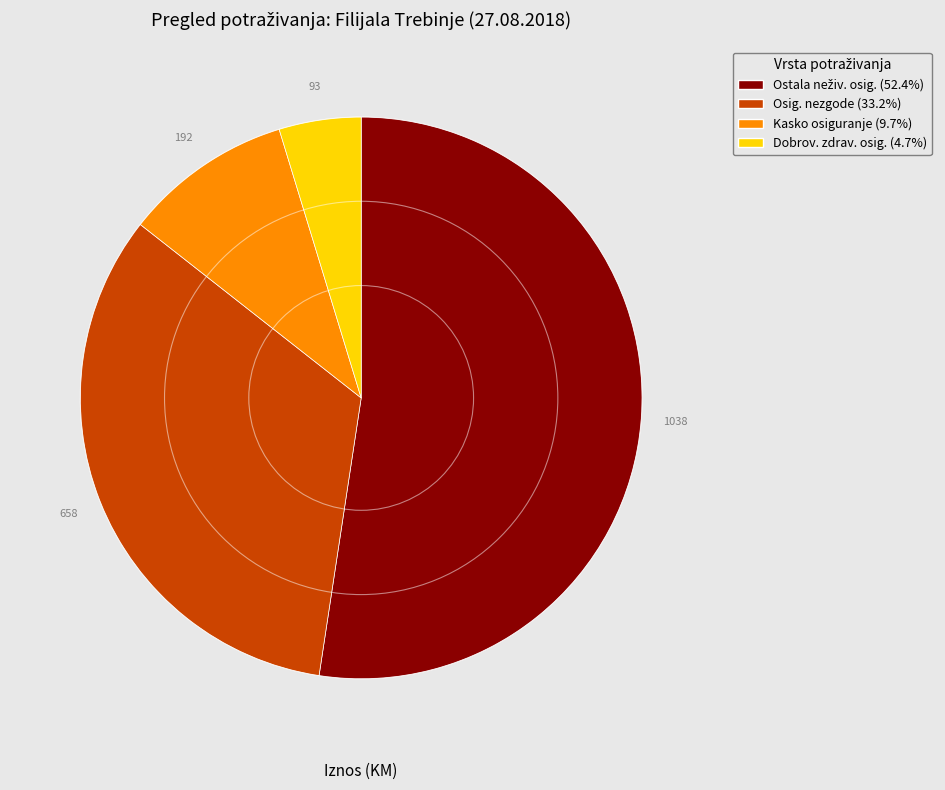

Does any single category account for the majority?

Yes